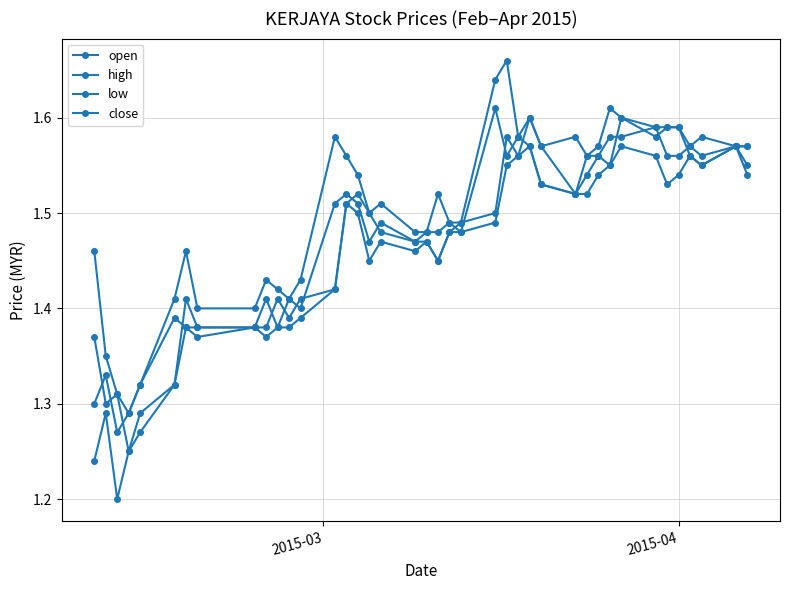

True or false: high and low cross at least once.

False